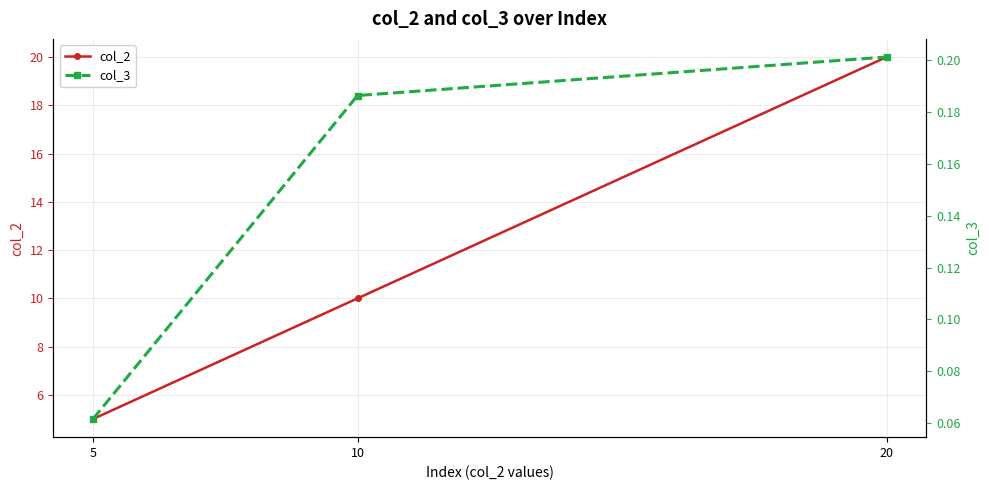

What are all the series names shown in the legend?

col_2, col_3